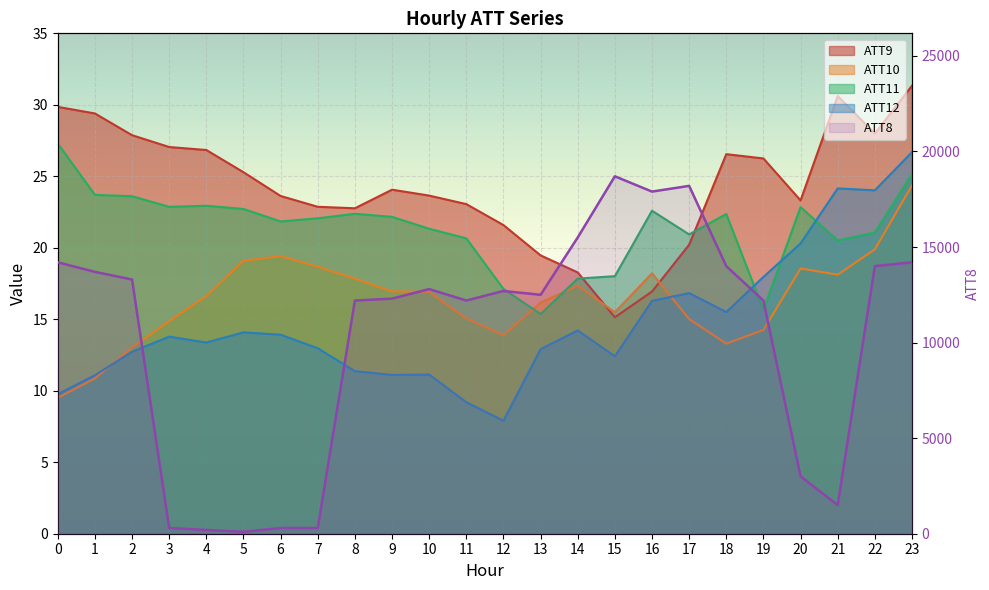

Between 20 and 22, which is larger?

22